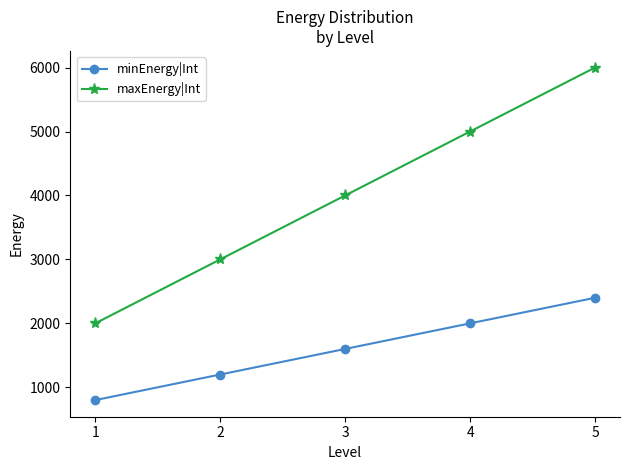

What is the average value of the maxEnergy|Int series?

4000